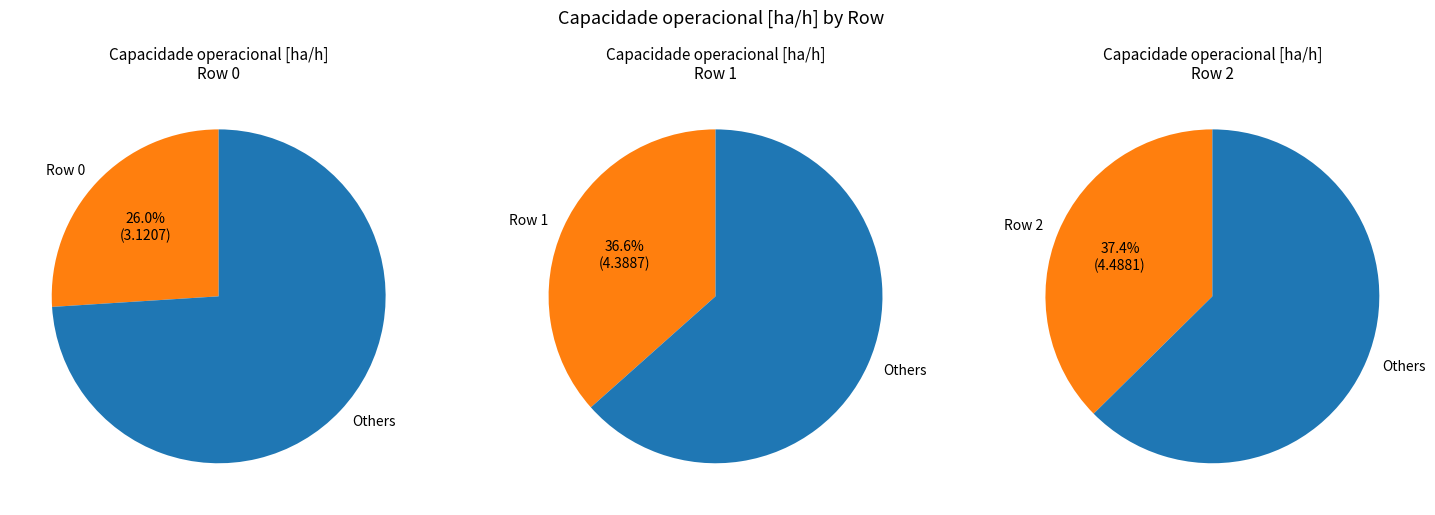

What percentage is NOT represented by Row 2?

62.6%